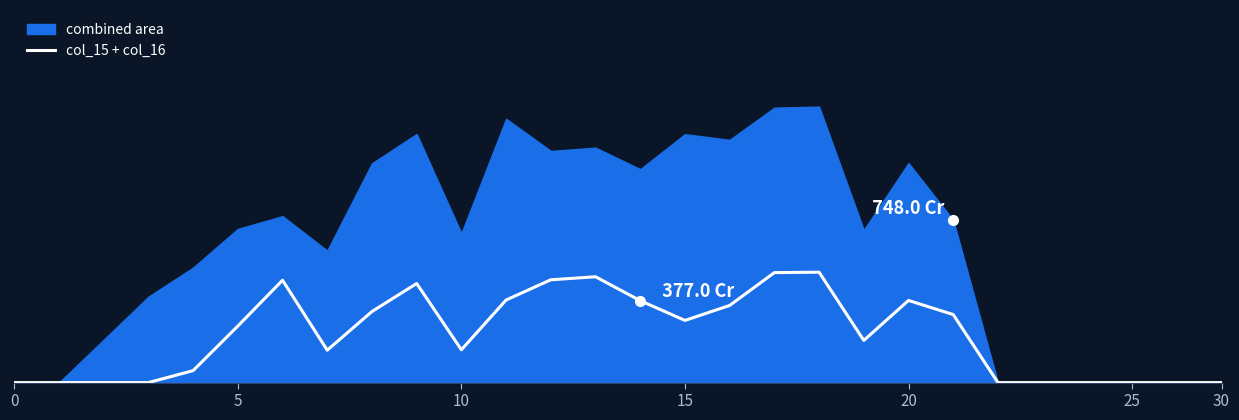

What is the sum of all values?

6126